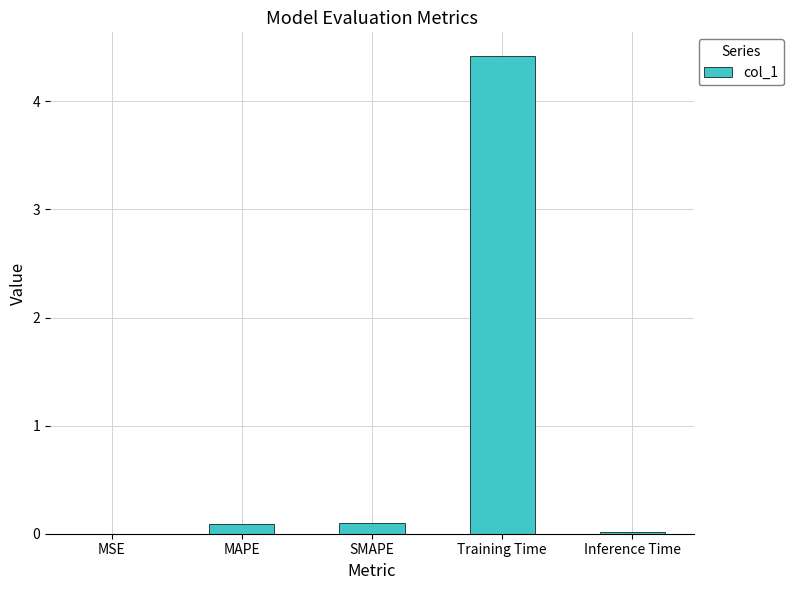

True or false: the data shows 0.1 at SMAPE.

True